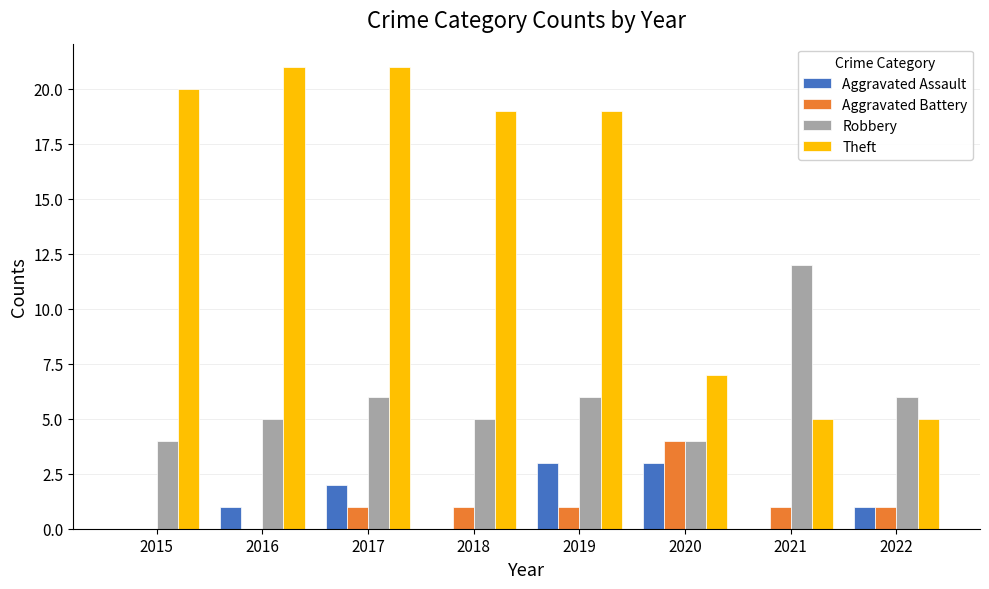

Reading right to left, extract all data points from this chart.

Aggravated Assault: 1	0	3	3	0	2	1	0
Aggravated Battery: 1	1	4	1	1	1	0	0
Robbery: 6	12	4	6	5	6	5	4
Theft: 5	5	7	19	19	21	21	20